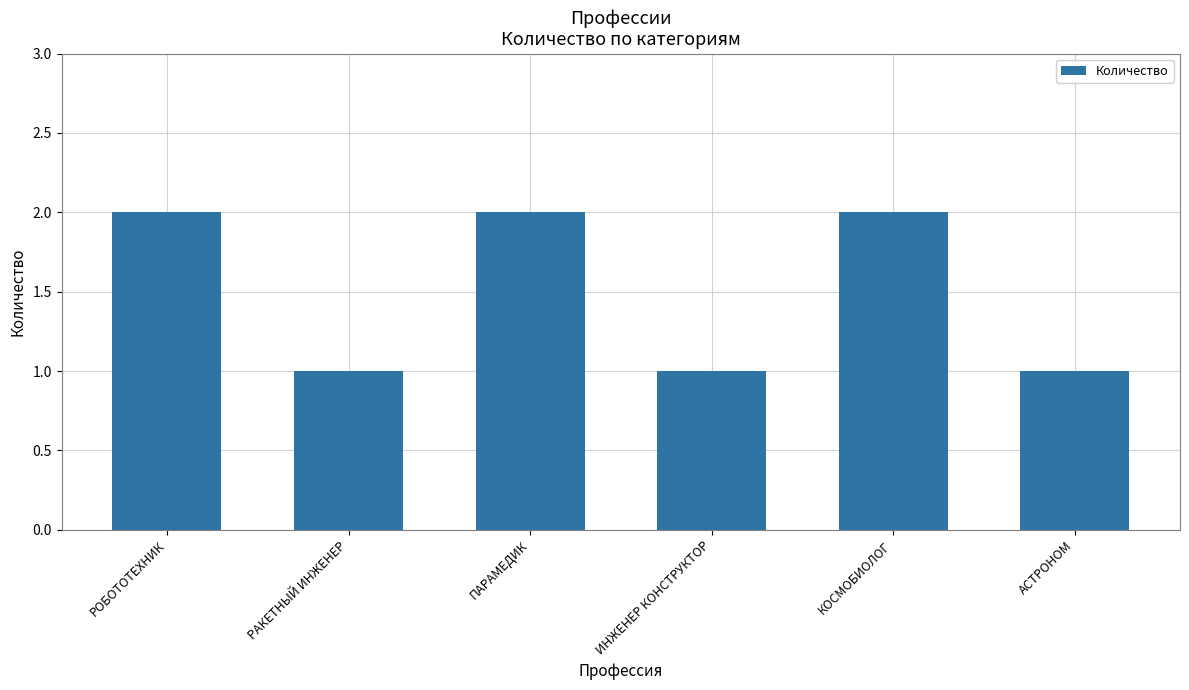

Approximately how many times larger is the value at ПАРАМЕДИК compared to РАКЕТНЫЙ ИНЖЕНЕР?

2.0